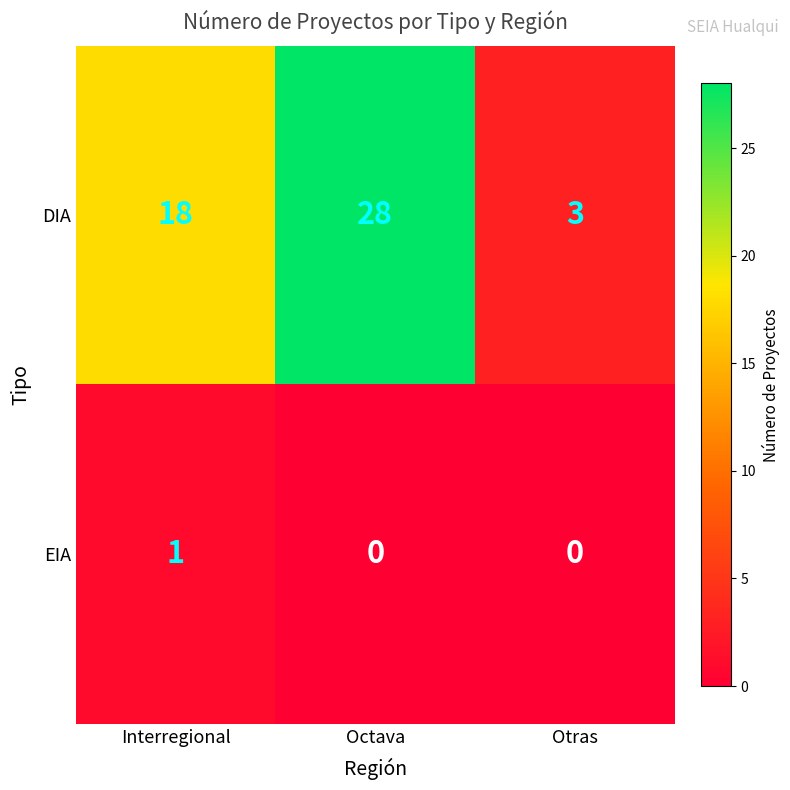

Rank the series at Octava from lowest to highest value.

EIA, DIA